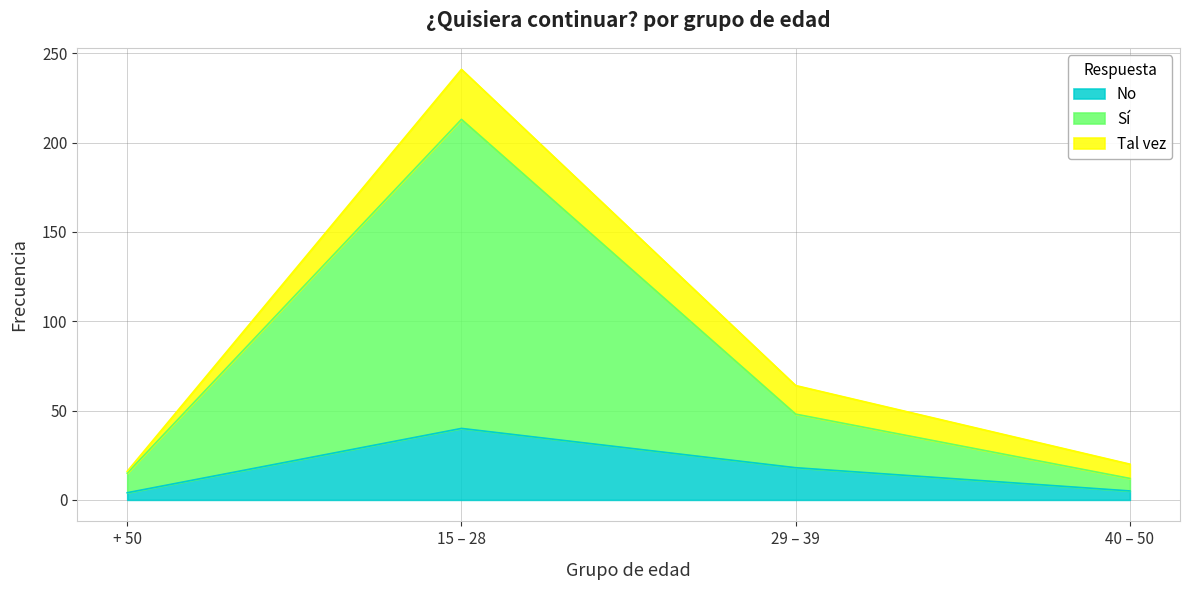

True or false: No and Sí cross at least once.

False